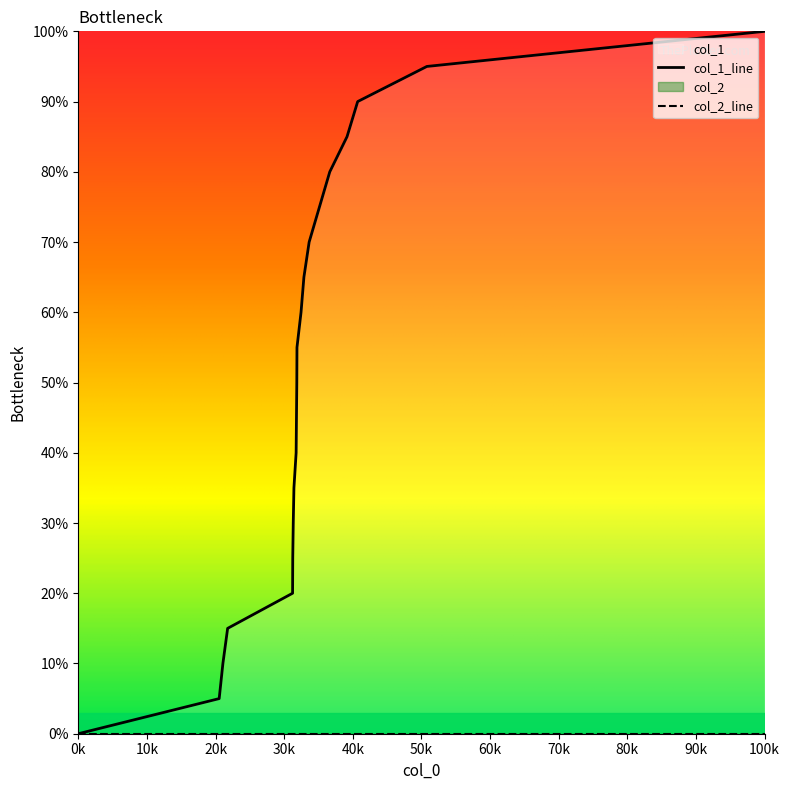

Does the chart display data point markers on the line(s)?

No